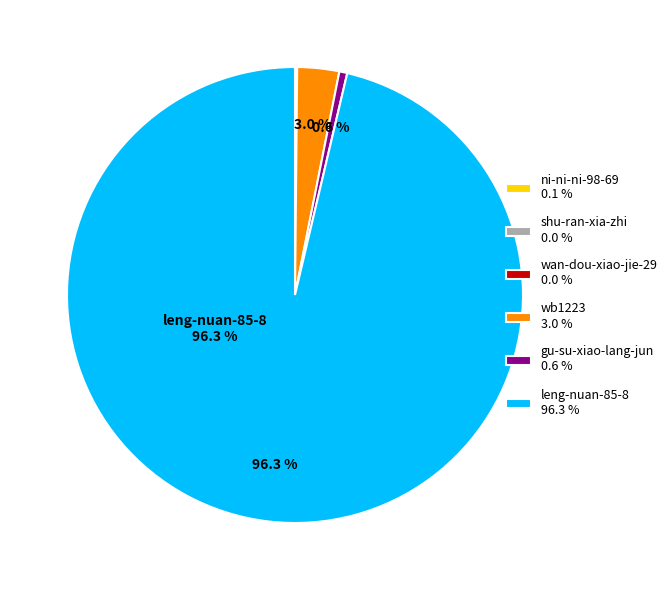

How much of the chart is everything except wb1223 3.0 %?

97.0%